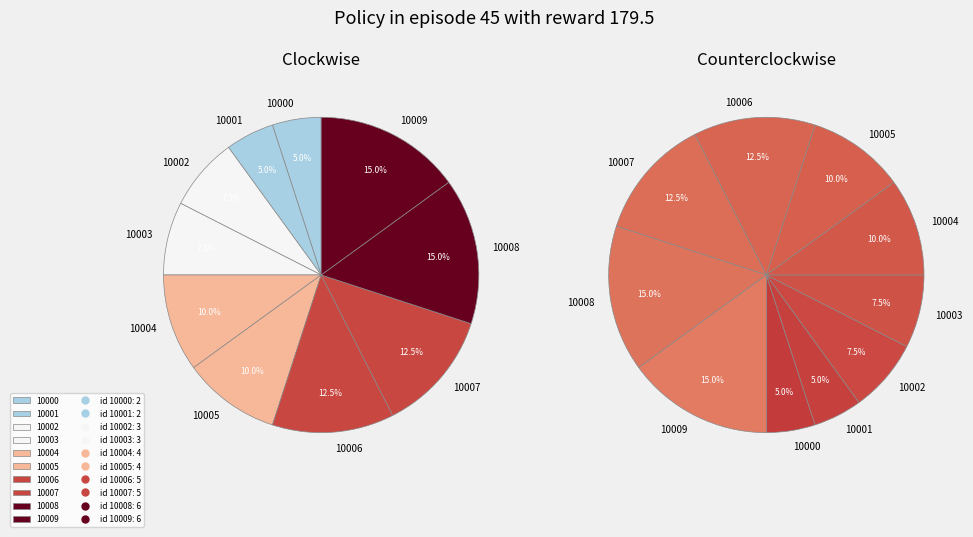

Which category has the smallest portion of the pie?

10000